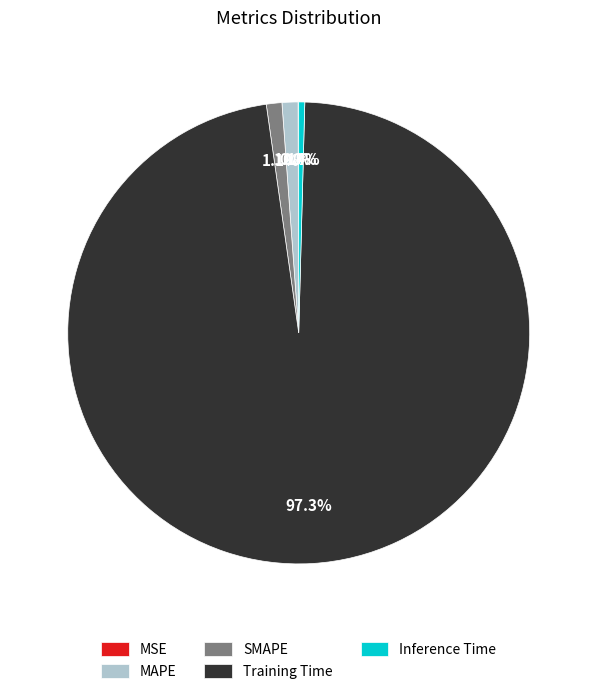

Between Inference Time and Training Time, which is larger?

Training Time